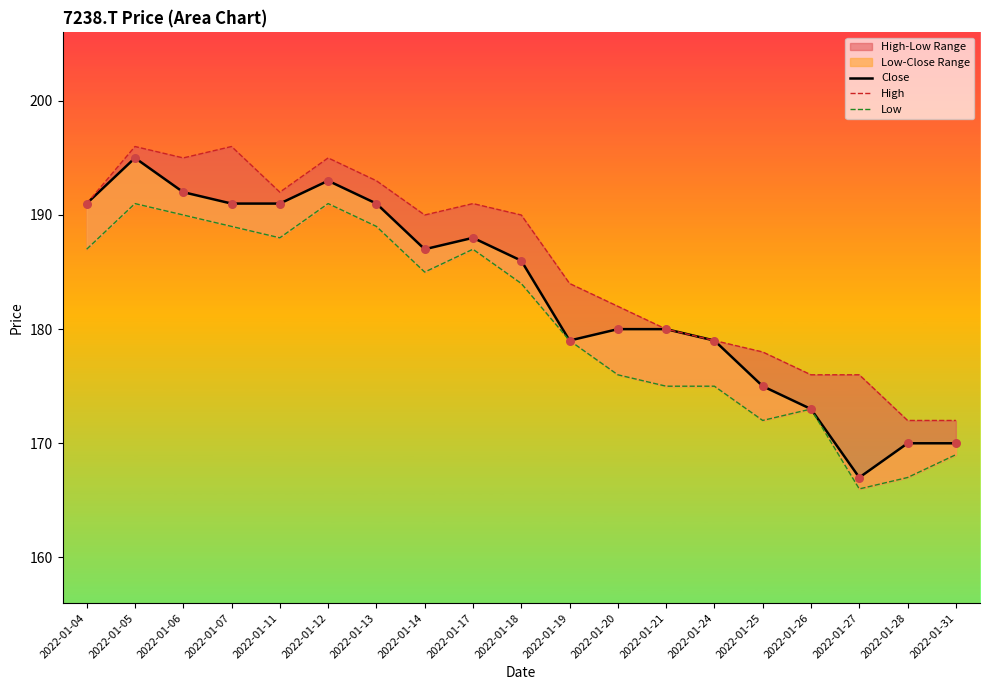

Is the value of Close at 2022-01-26 greater than the value of High at 2022-01-18?

No